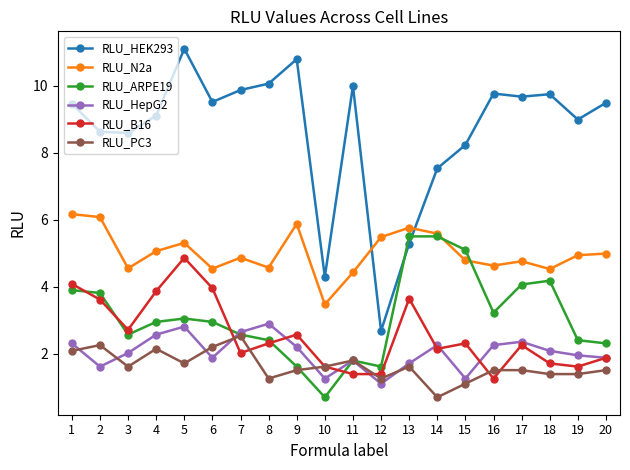

List the series in order of their peak value, lowest first.

RLU_PC3, RLU_HepG2, RLU_B16, RLU_ARPE19, RLU_N2a, RLU_HEK293